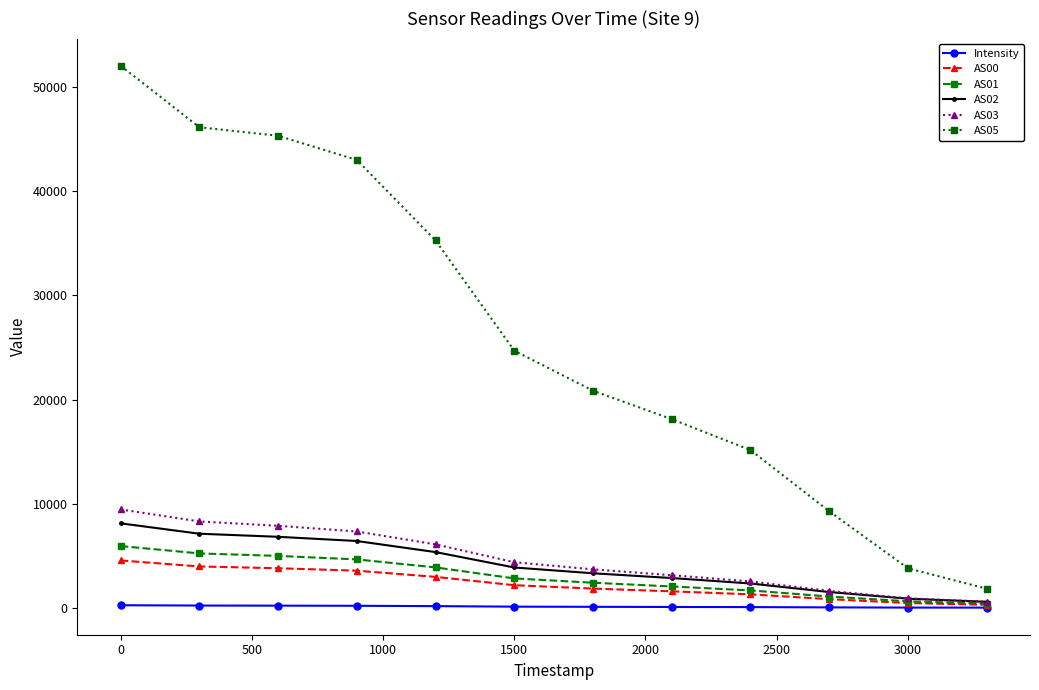

What is the value of the AS05 point at the 8th from the left?

18113.0